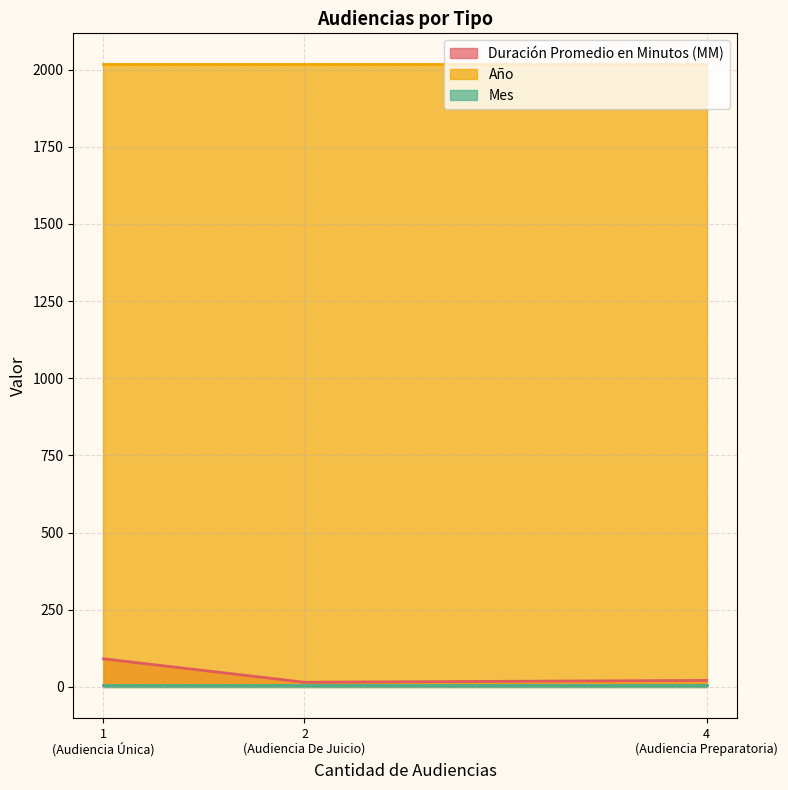

What are all the series names shown in the legend?

Duración Promedio en Minutos (MM), Año, Mes